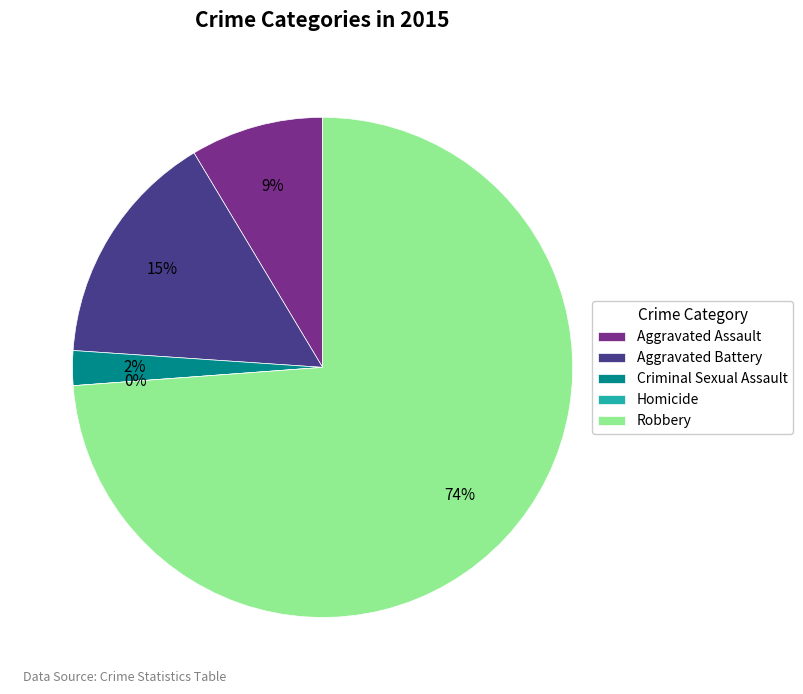

Count the number of slices in the pie.

5